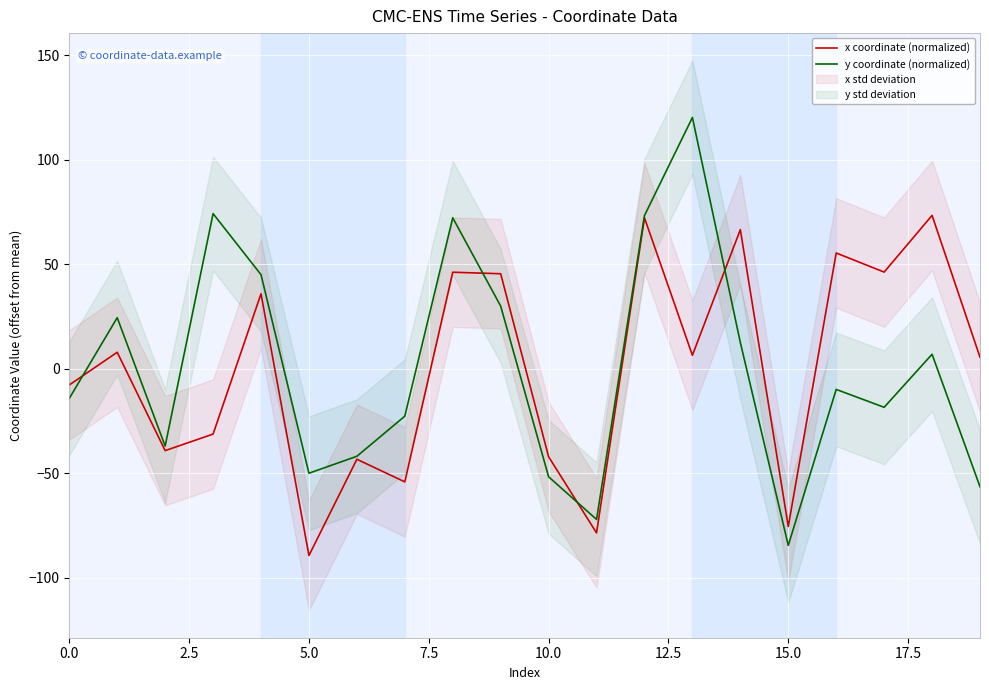

What is the maximum value for y coordinate (normalized)?

120.2